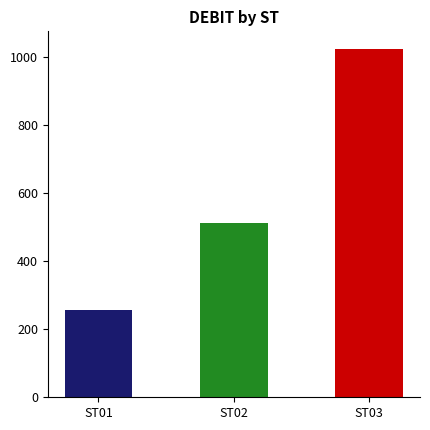

What value does the data have at ST03?

1024